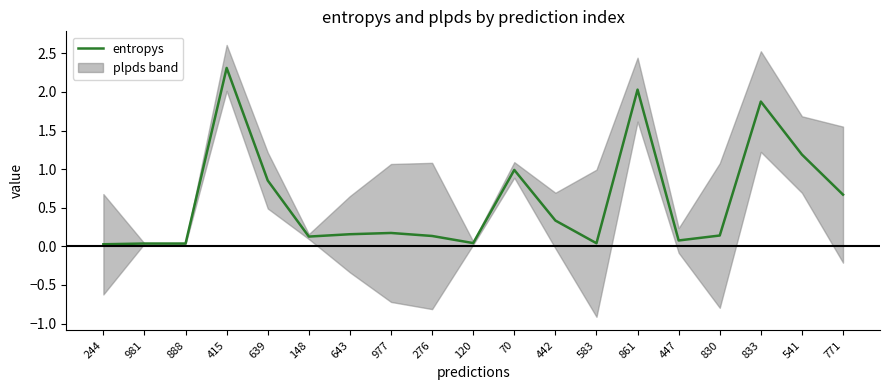

The value of entropys at 276 is 0.1. True or false?

True